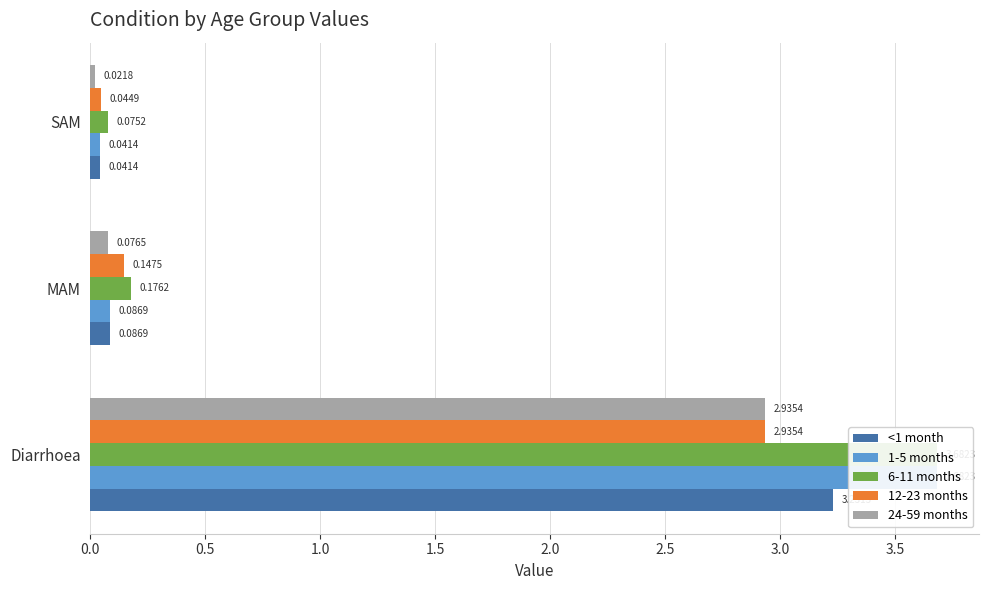

Which series has the largest range (max minus min)?

1-5 months